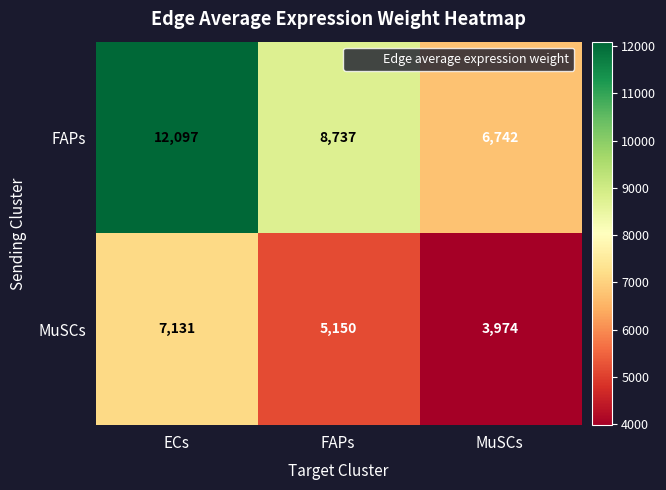

Which category has the lowest value in the FAPs series?

MuSCs